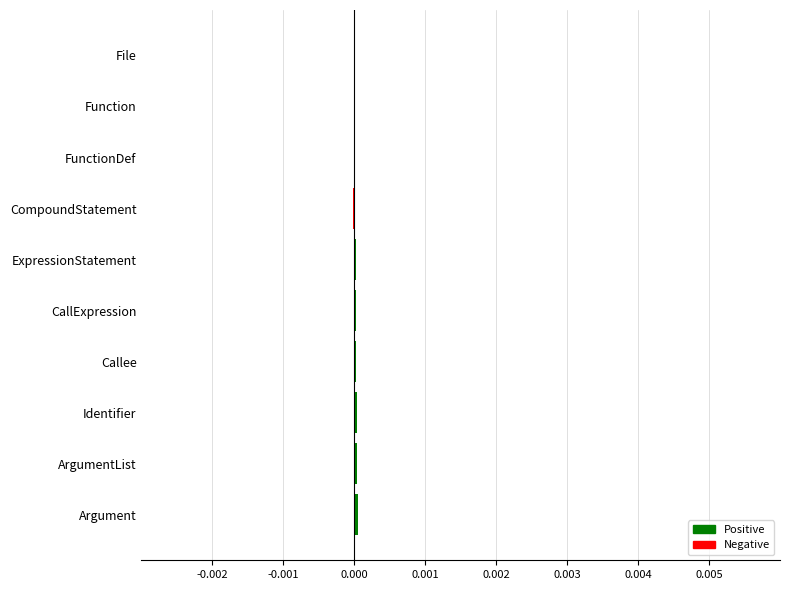

True or false: the data shows 0.0 at Function.

True